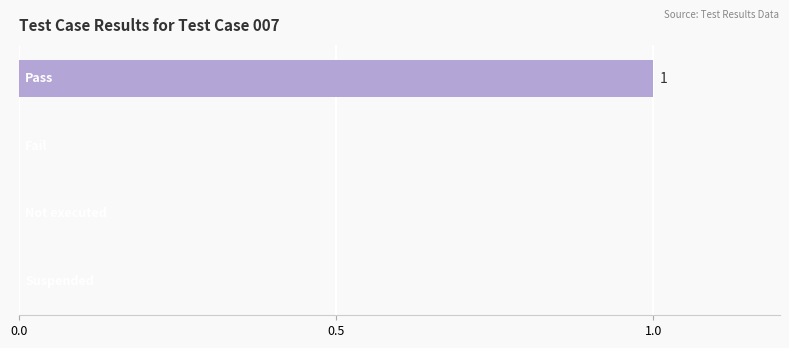

What is the sum of all values?

1